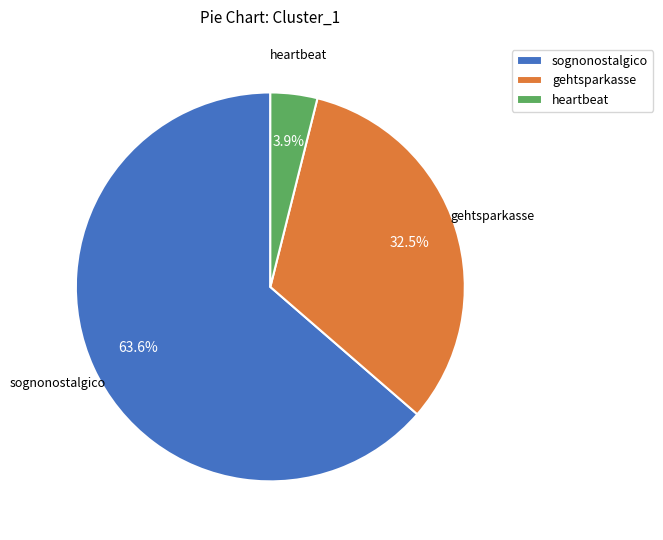

What is the ratio of the value at gehtsparkasse to the value at sognonostalgico?

0.5